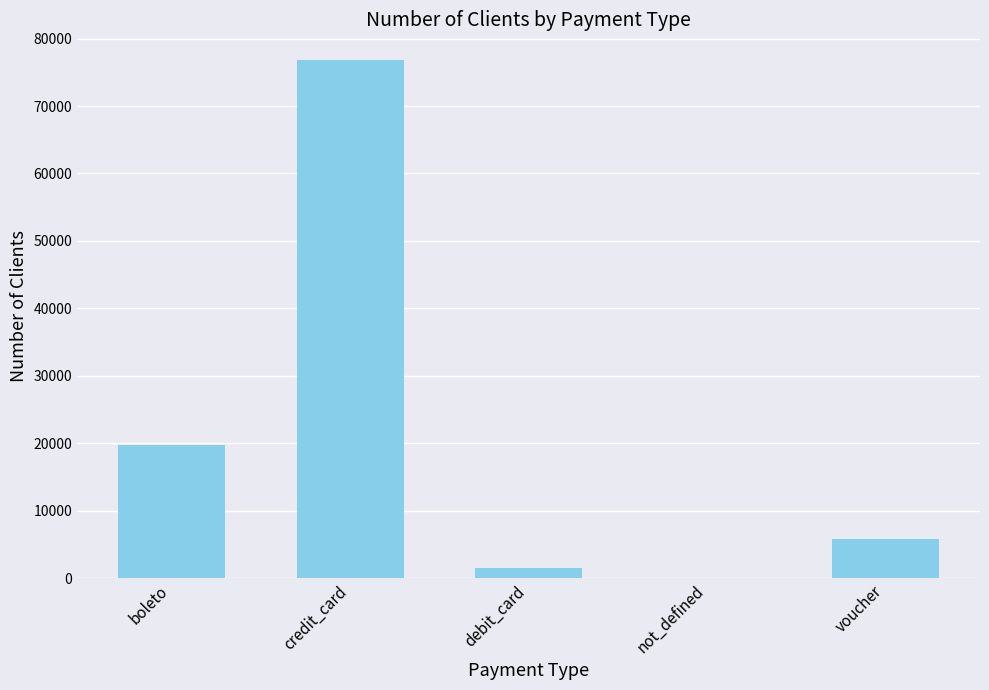

What is the sum of the values at boleto and credit_card?

96579